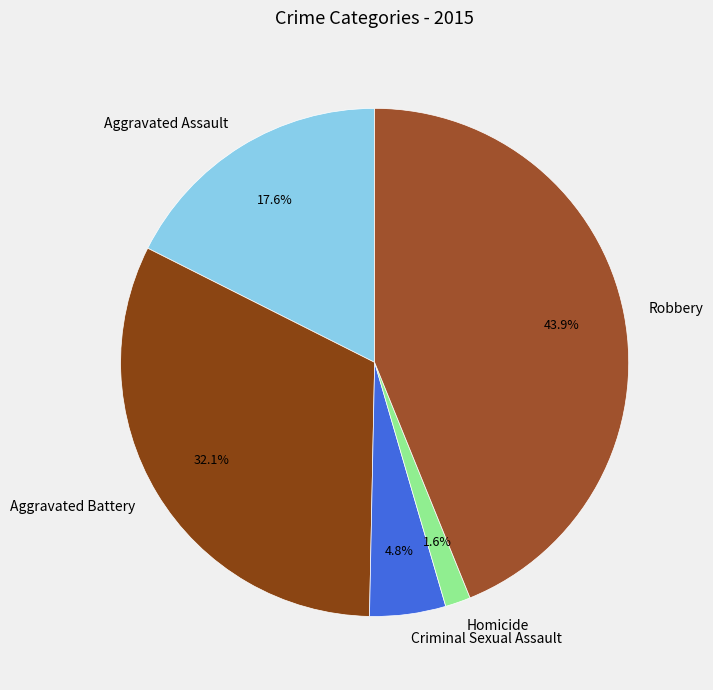

Does Aggravated Battery represent more than half of the total?

No